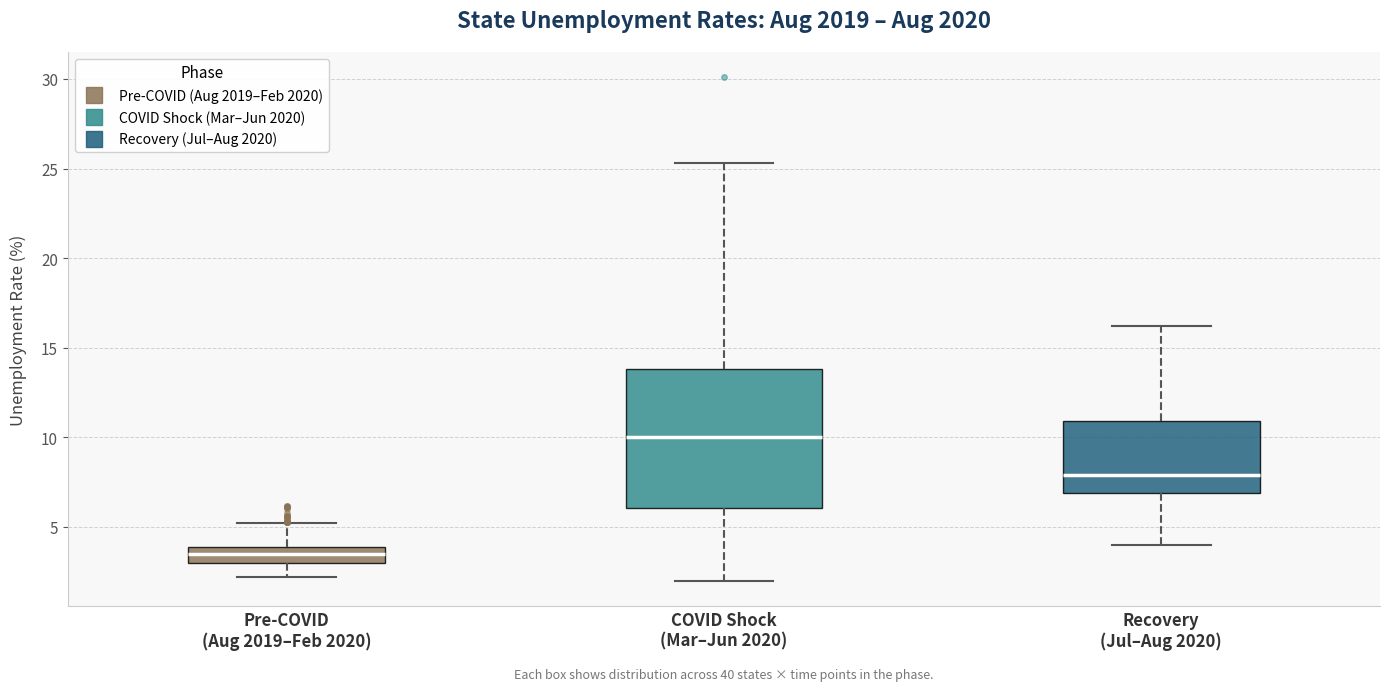

Reading left to right, read every box against the y-axis: the position of its median line, the range the box covers, and the ends of its whiskers. The values are not printed on the chart, so give them approximately, as read against the axis.

Pre-COVID (Aug 2019–Feb 2020): median 3.5, box 3.0 to 4.0, whiskers 2.0 to 5.0
COVID Shock (Mar–Jun 2020): median 10.0, box 6.0 to 14.0, whiskers 2.0 to 25.5
Recovery (Jul–Aug 2020): median 8.0, box 7.0 to 11.0, whiskers 4.0 to 16.0